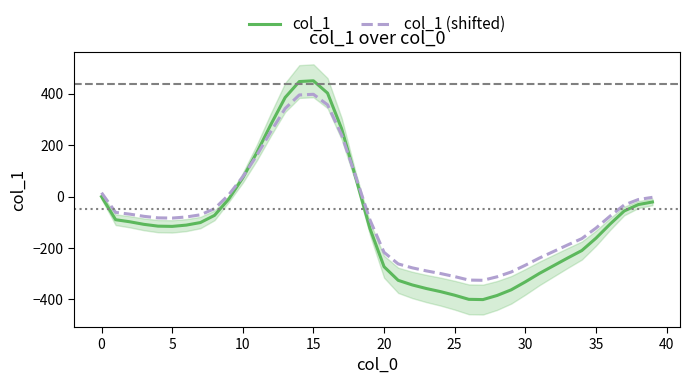

What are all the series names shown in the legend?

col_1, col_1 (shifted)